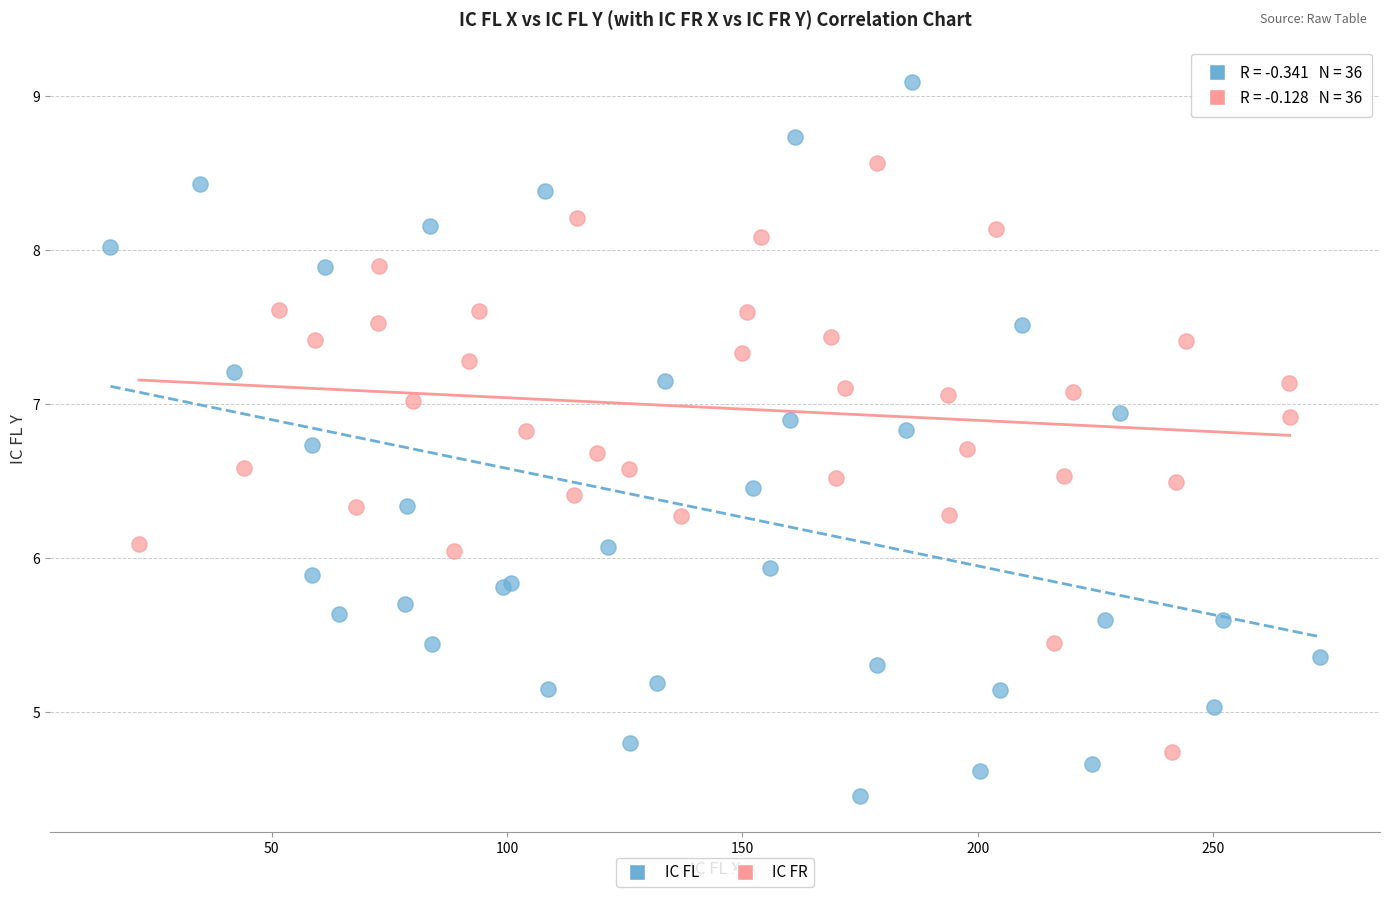

Which series reaches the maximum Y coordinate?

IC FL